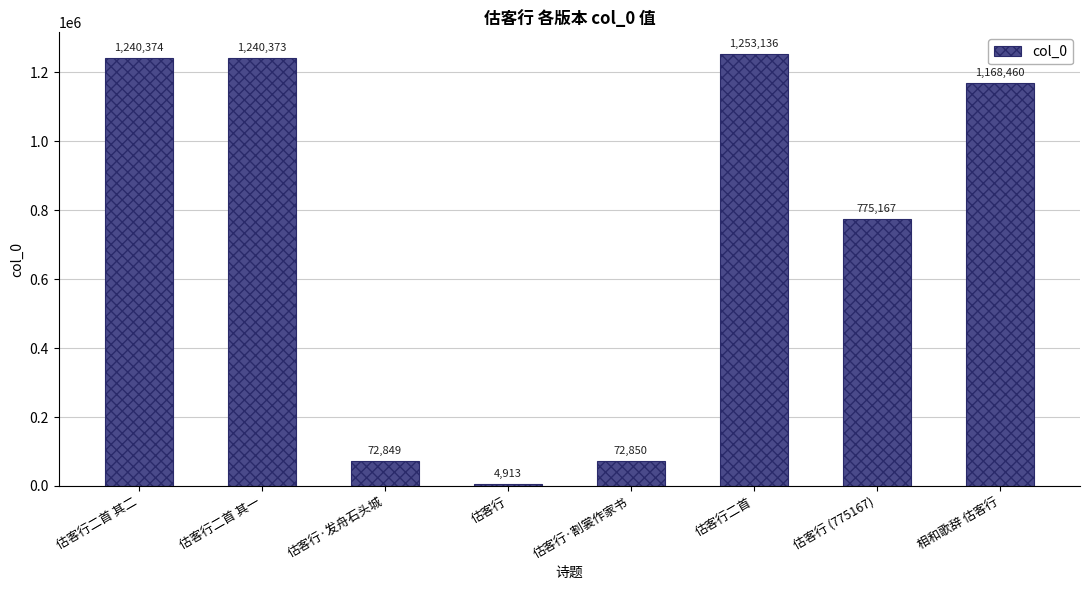

How many series are shown in this chart?

1